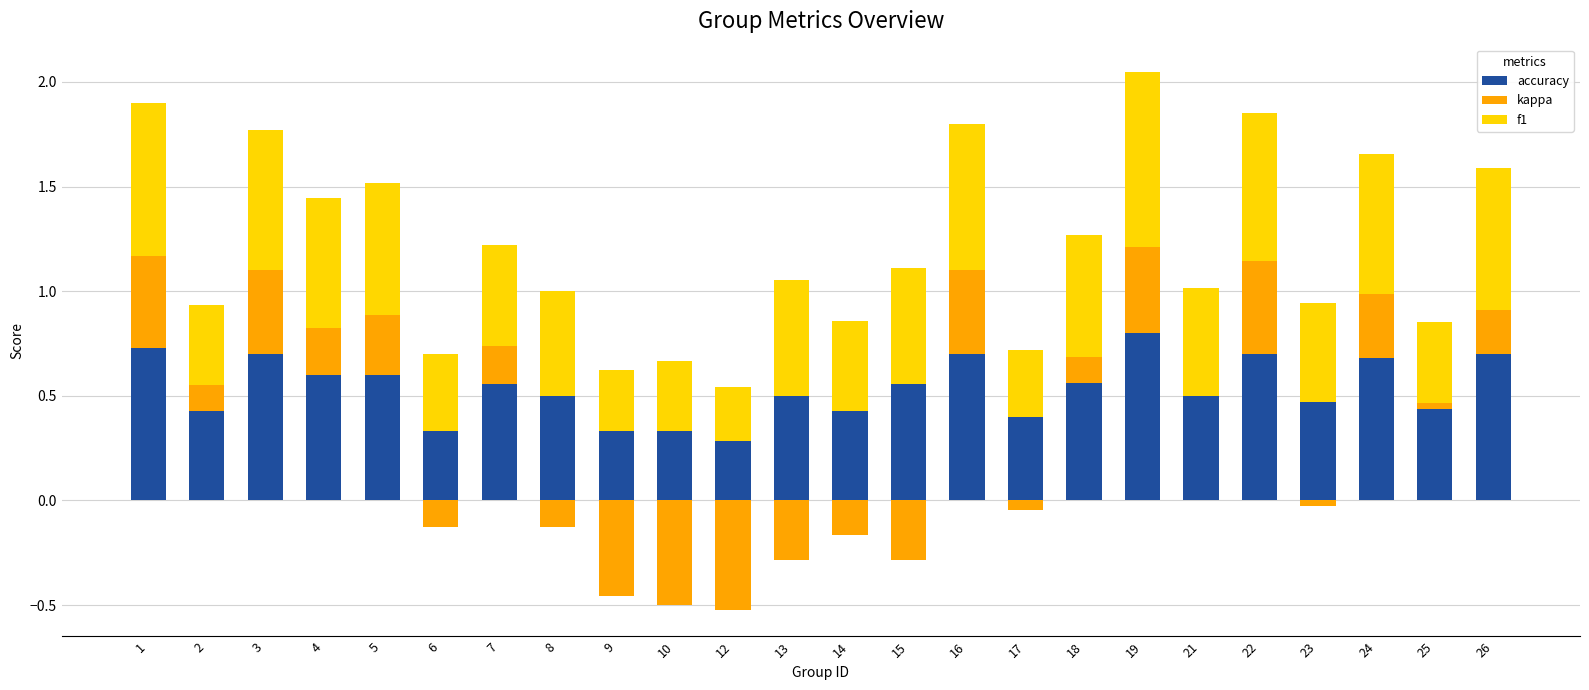

The value of kappa at 21 is -0.2. True or false?

False